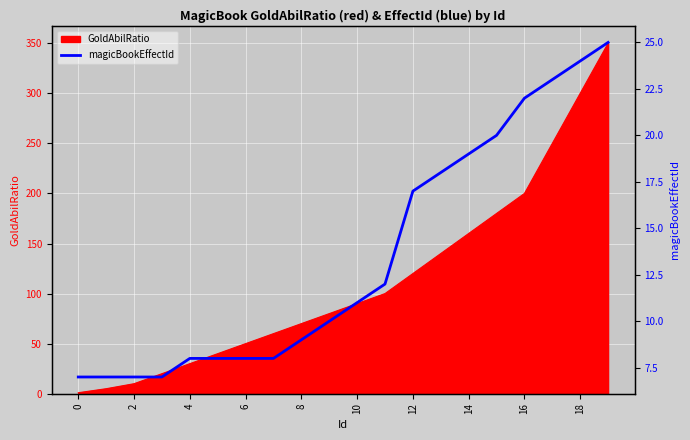

The chart shows a value of 19 at 14. True or false?

True